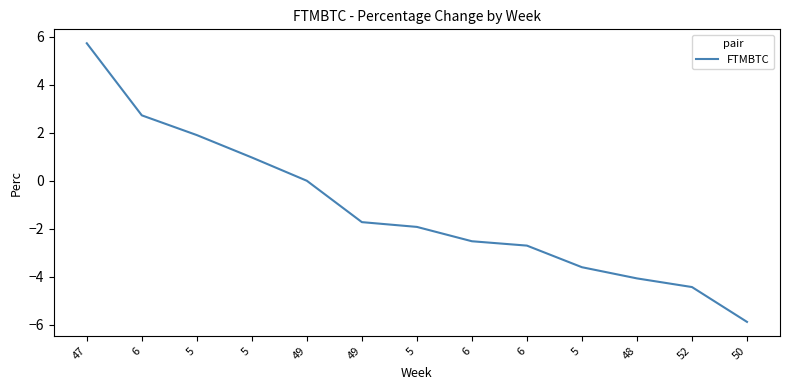

Which label corresponds to the smallest value in the chart?

50